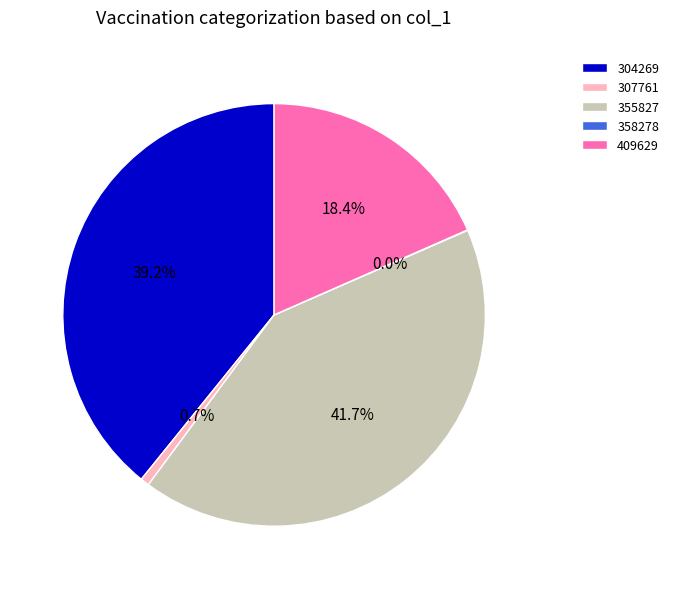

Between 304269 and 409629, which is larger?

304269